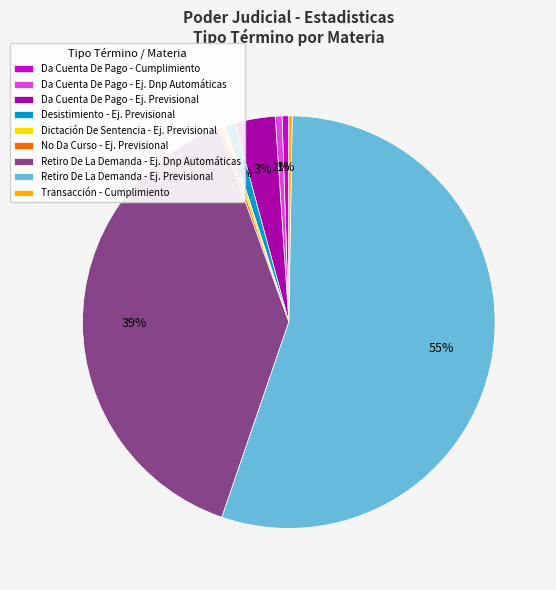

Between Da Cuenta De Pago - Ej. Previsional and Da Cuenta De Pago - Cumplimiento, which is larger?

Da Cuenta De Pago - Ej. Previsional